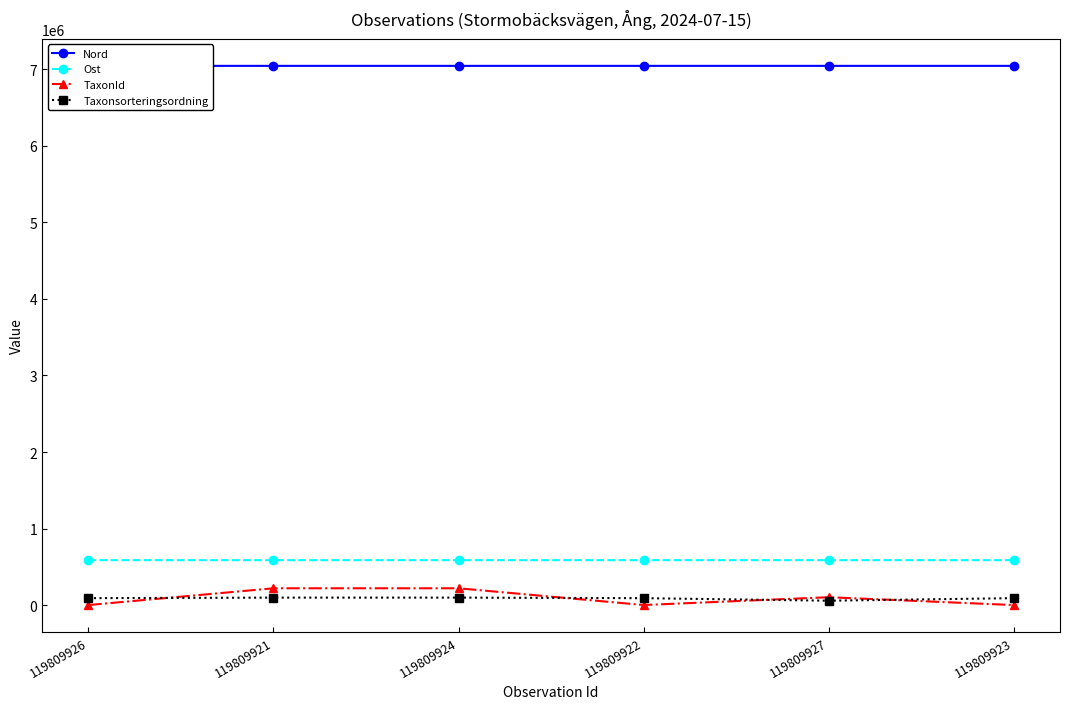

List the series in order of their peak value, lowest first.

Taxonsorteringsordning, TaxonId, Ost, Nord